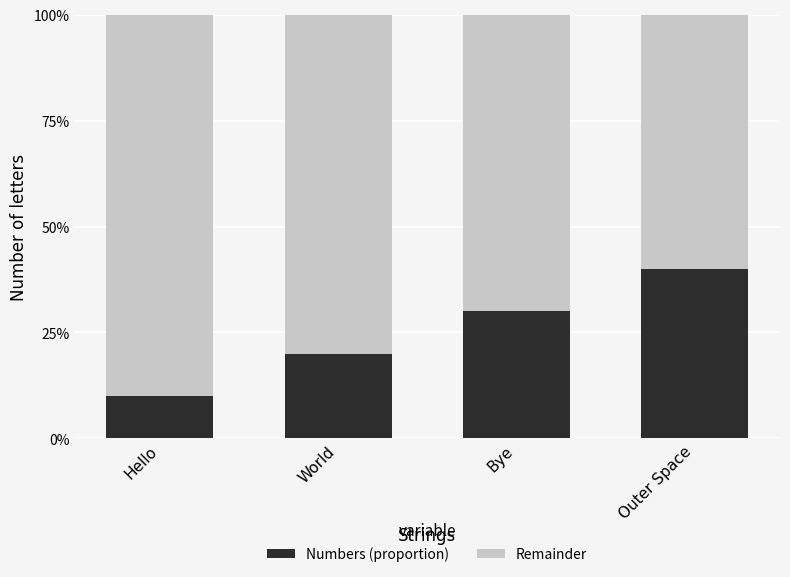

Between World and Outer Space, which is larger?

Outer Space